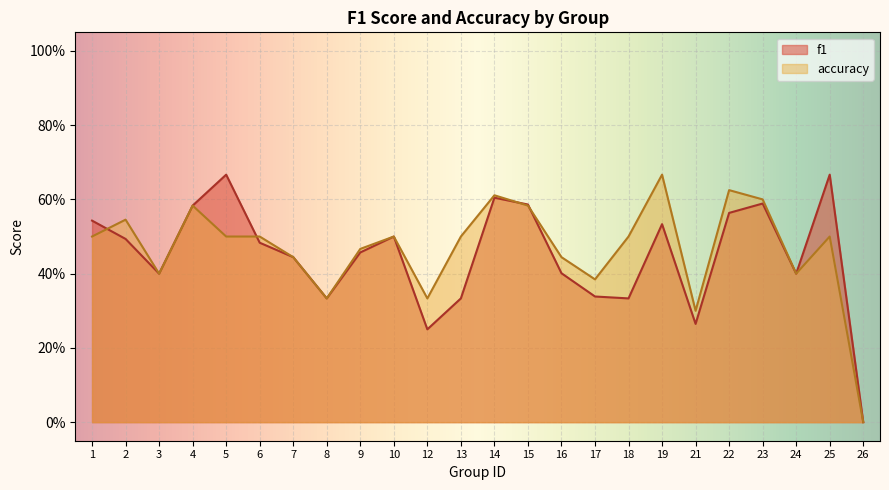

List the labels in order of f1 value, largest first.

5, 25, 14, 23, 15, 4, 22, 1, 19, 10, 2, 6, 9, 7, 16, 3, 24, 17, 8, 13, 18, 21, 12, 26